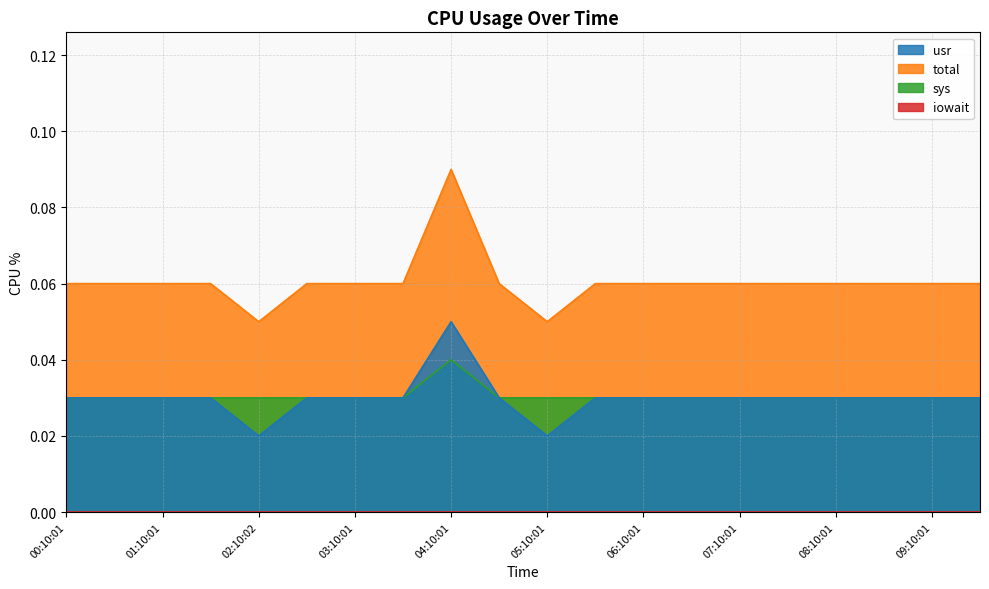

Which series has the largest total across all categories?

total